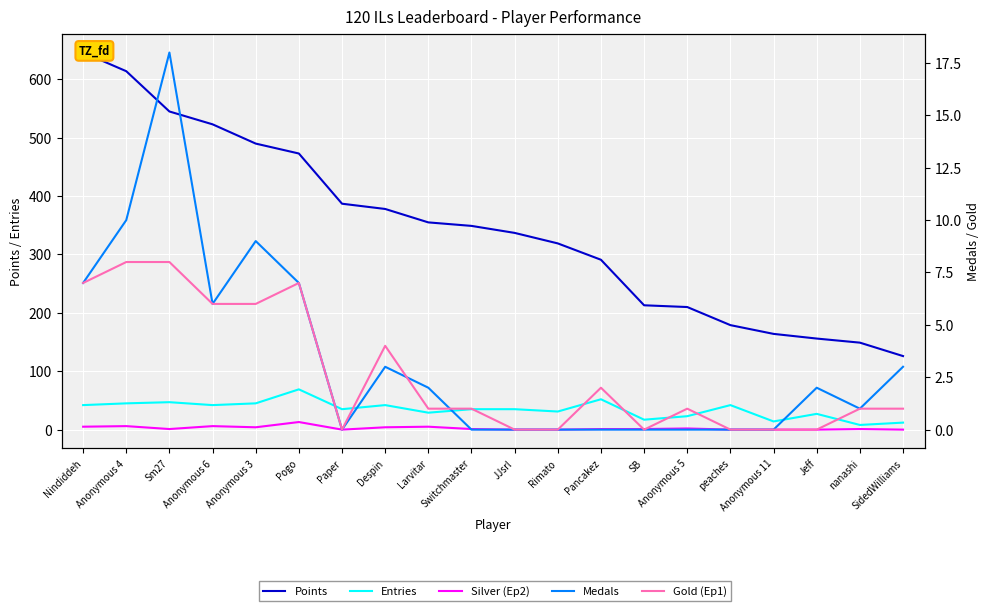

At which category does Medals reach its first local peak?

Sm27